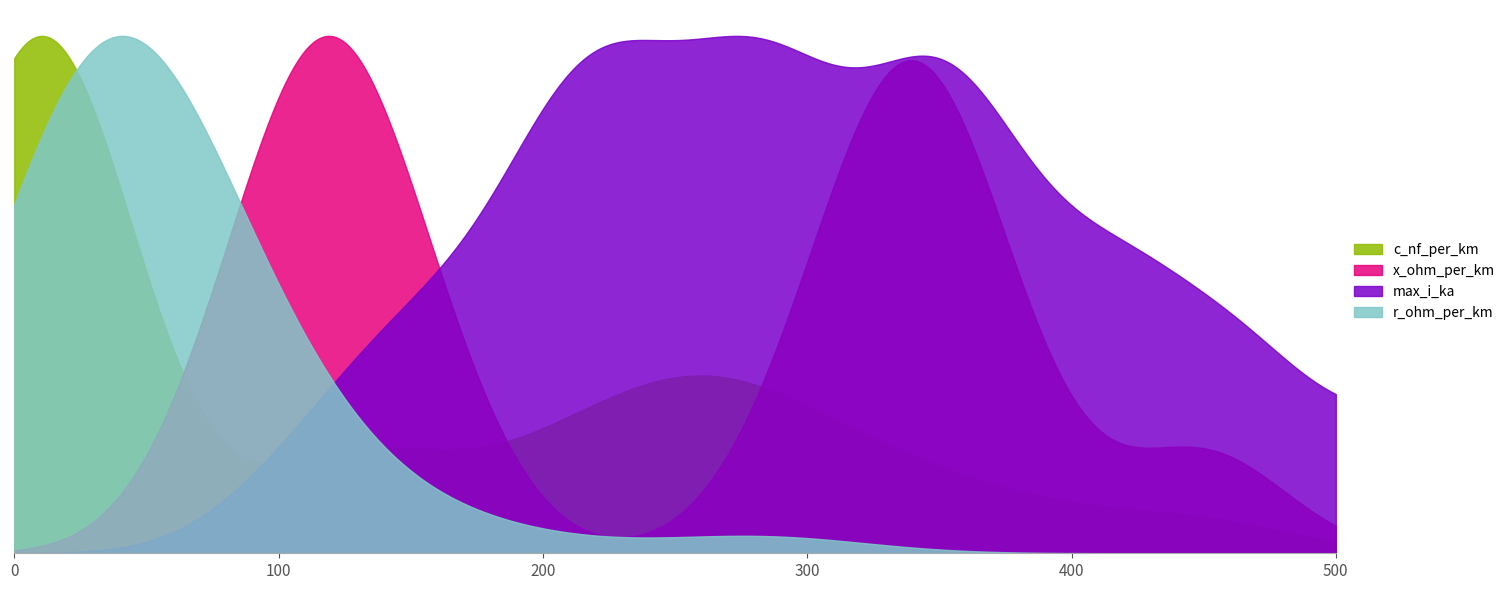

What is the difference between the maximum and minimum values in the r_ohm_per_km series?

1.8